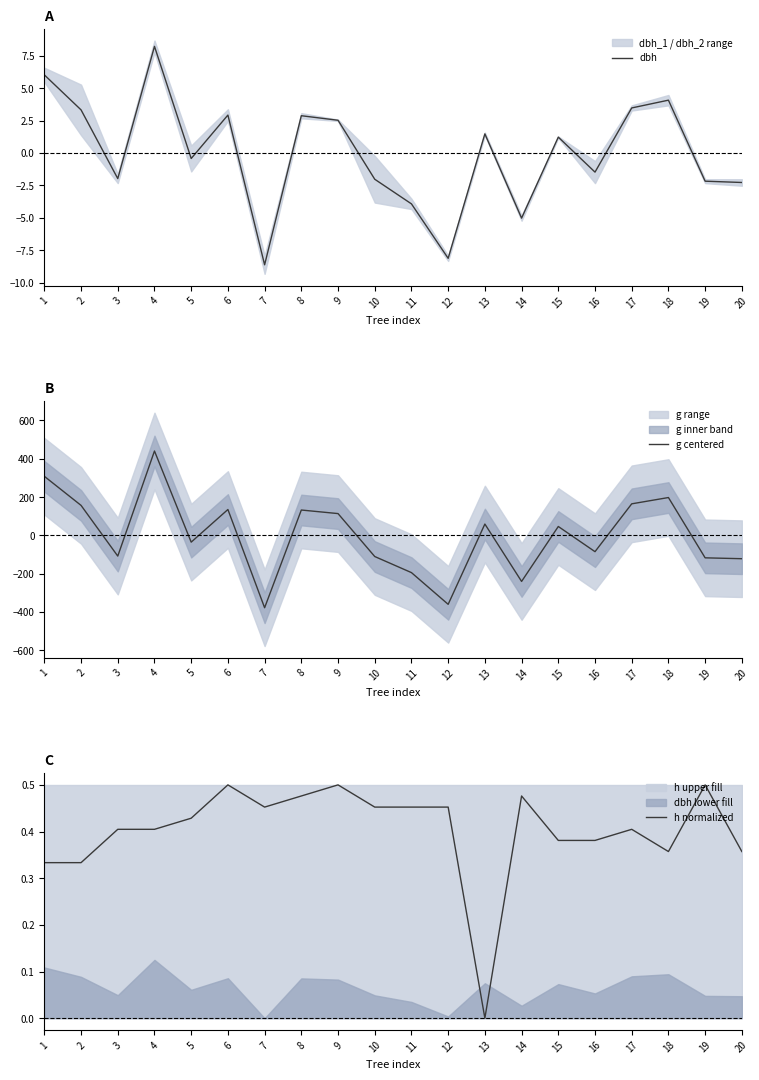

Reading left to right, transcribe all the data shown in this chart.

dbh: 6.0	3.3	-2.0	8.2	-0.4	2.9	-8.6	2.9	2.5	-2.0	-3.9	-8.1	1.5	-5.0	1.2	-1.5	3.5	4.1	-2.2	-2.3
g centered: 308.2	156.4	-108.3	440.4	-35.5	134.9	-378.1	132.2	113.6	-110.6	-194.6	-360.2	59.0	-240.7	46.2	-85.3	164.5	197.4	-117.5	-122.0
h normalized: 0.3	0.3	0.4	0.4	0.4	0.5	0.5	0.5	0.5	0.5	0.5	0.5	0.0	0.5	0.4	0.4	0.4	0.4	0.5	0.4